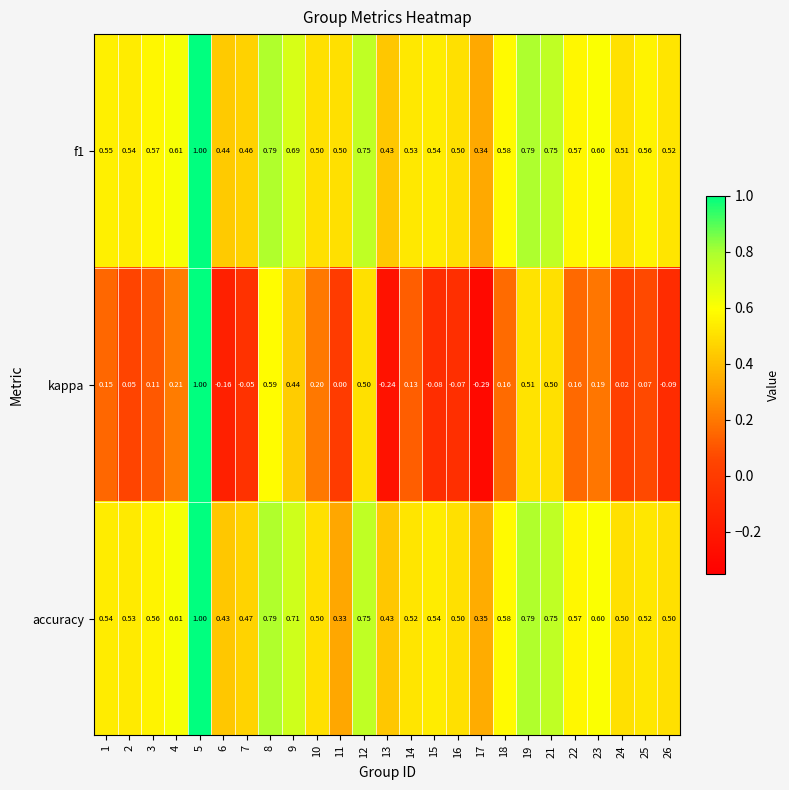

Which series has the widest spread of values?

kappa